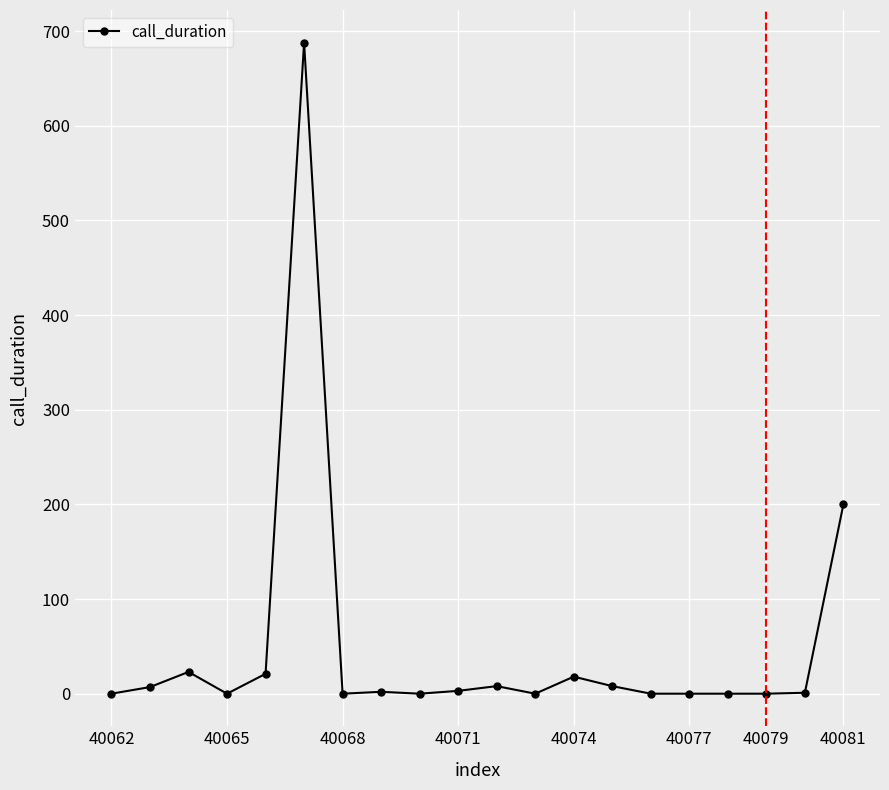

What is the difference between the maximum and minimum values?

688